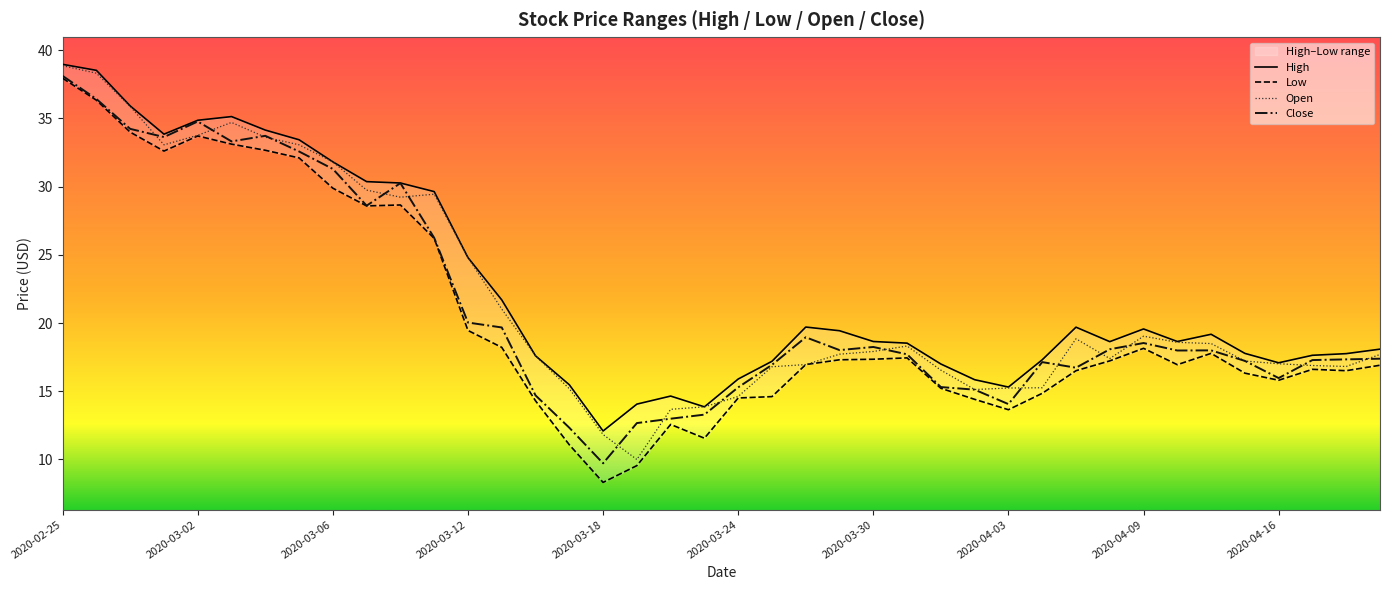

What is the lowest value of the Open series?

10.0